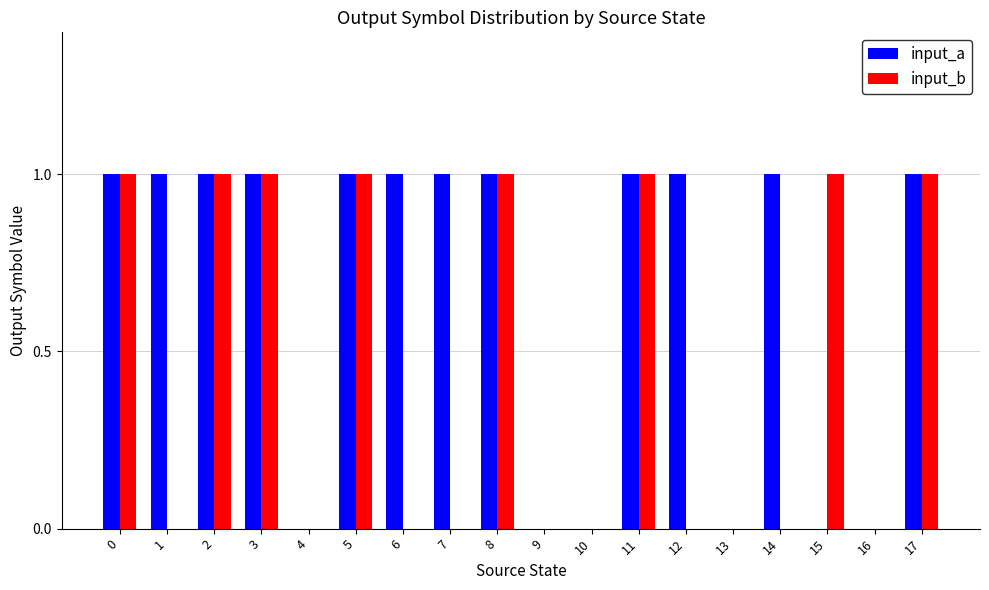

What is the sum of all input_b values?

8